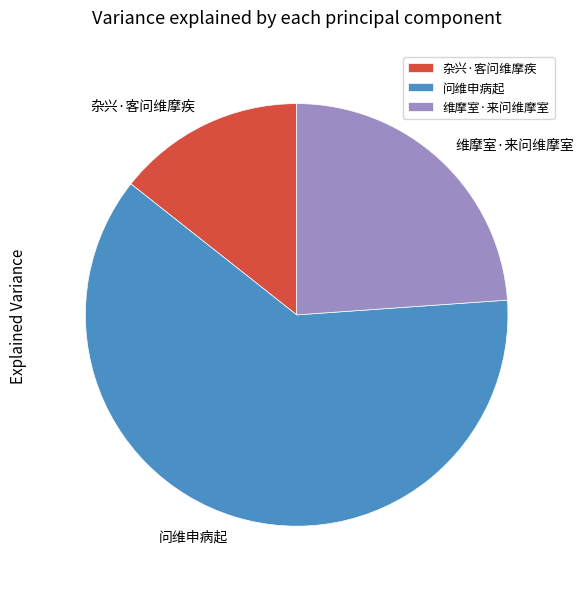

How many segments does this pie chart have?

3